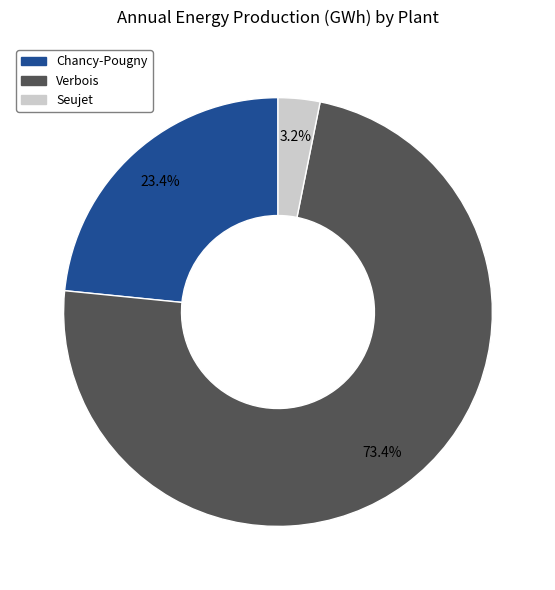

What percentage is the Seujet slice, to the nearest percent?

3%